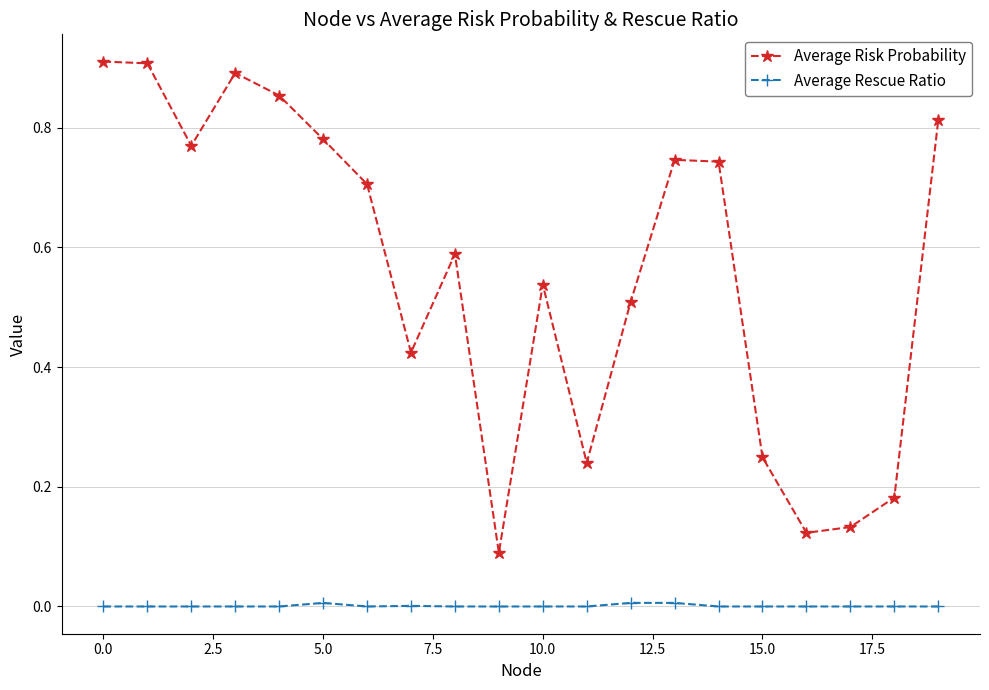

True or false: Average Risk Probability and Average Rescue Ratio intersect in this chart.

False